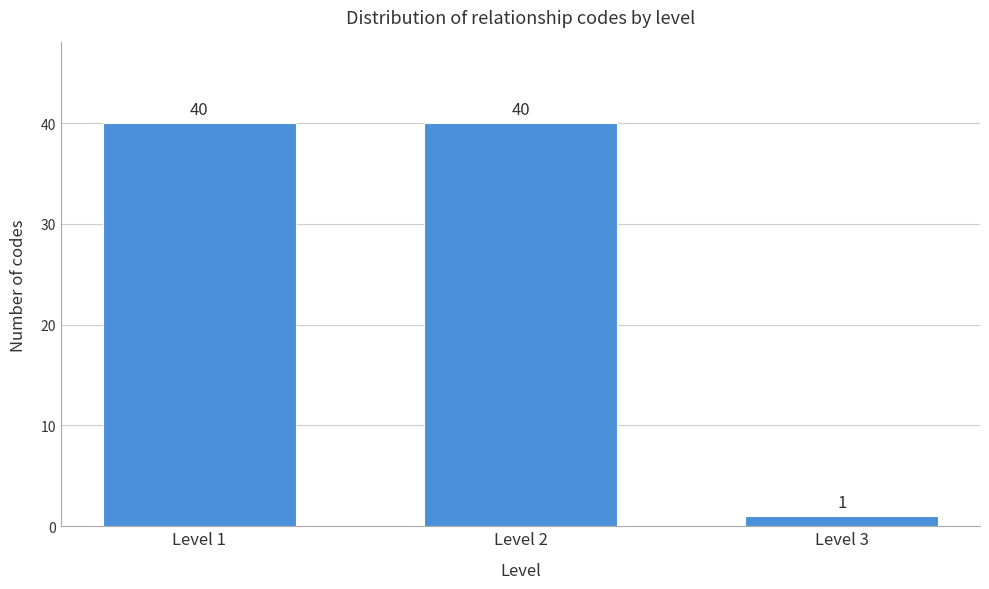

Reading left to right, list all the values displayed in this chart.

40	40	1